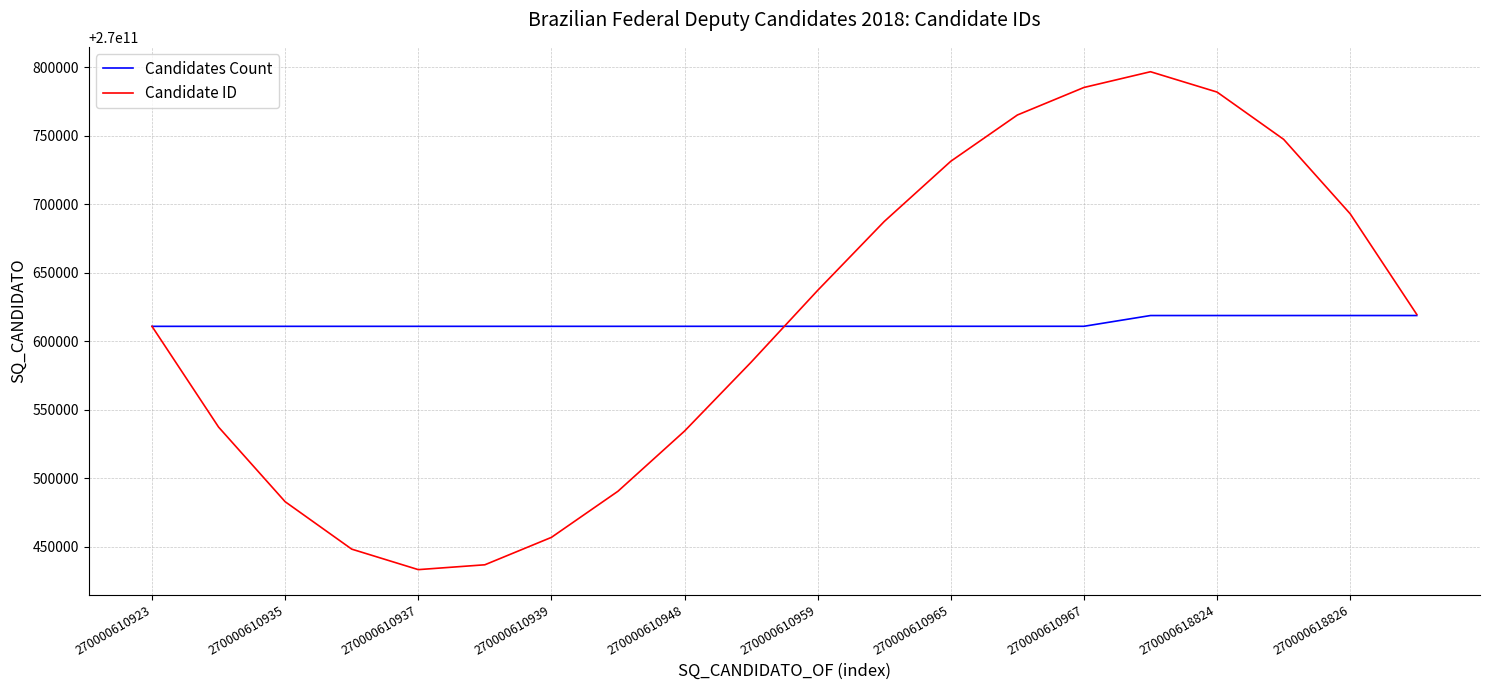

Rank the series by their maximum value, from highest to lowest.

Candidate ID, Candidates Count